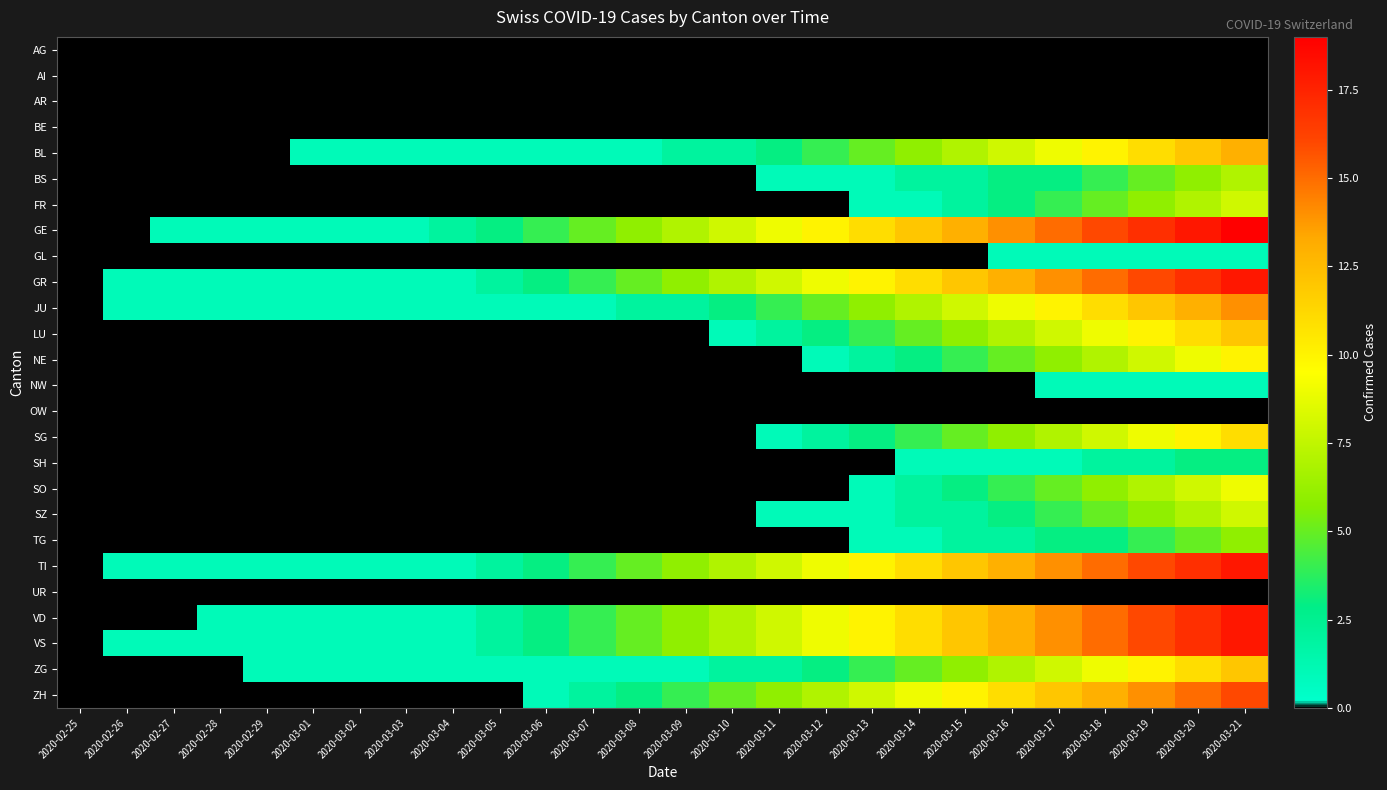

List the series in order of their peak value, lowest first.

AG, AI, AR, BE, OW, UR, GL, NW, SH, TG, BS, FR, SZ, SO, NE, SG, LU, ZG, BL, JU, ZH, GR, TI, VD, VS, GE